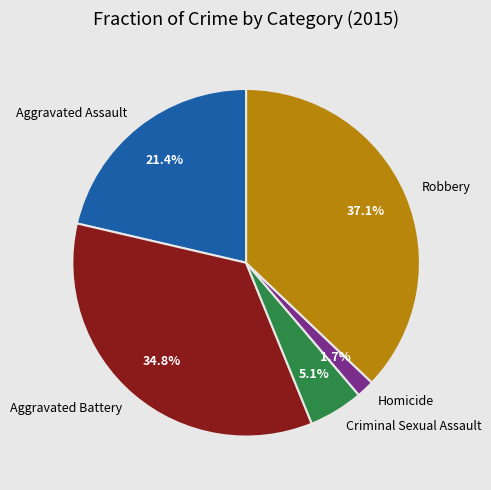

Is it true that Criminal Sexual Assault is 1% of the pie?

False